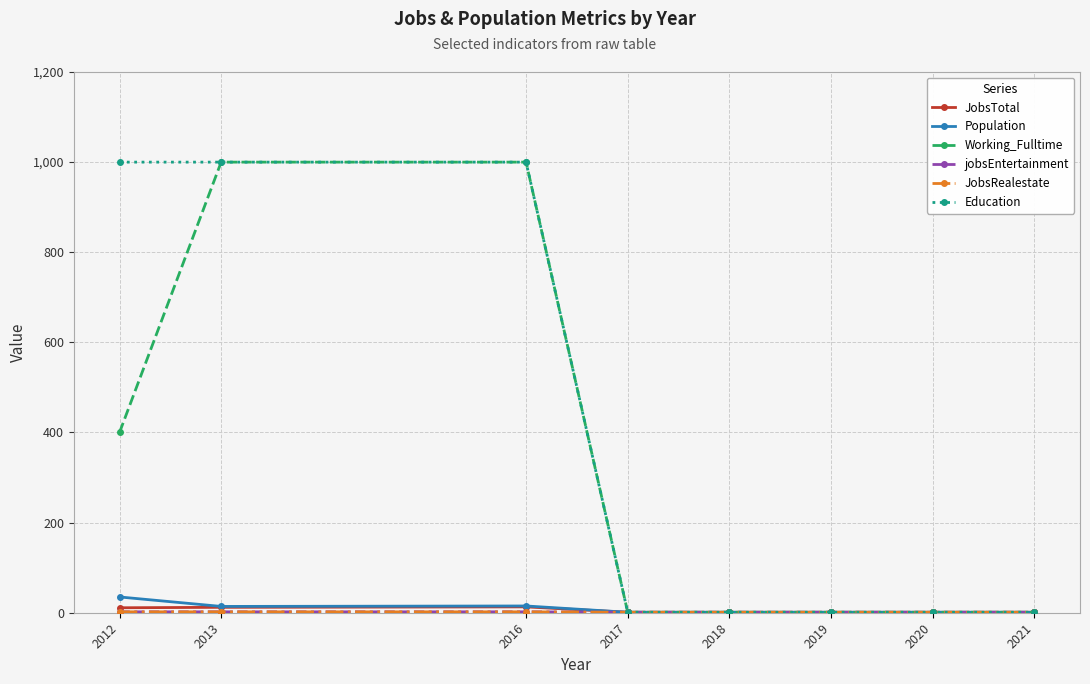

True or false: jobsEntertainment and Working_Fulltime intersect in this chart.

False